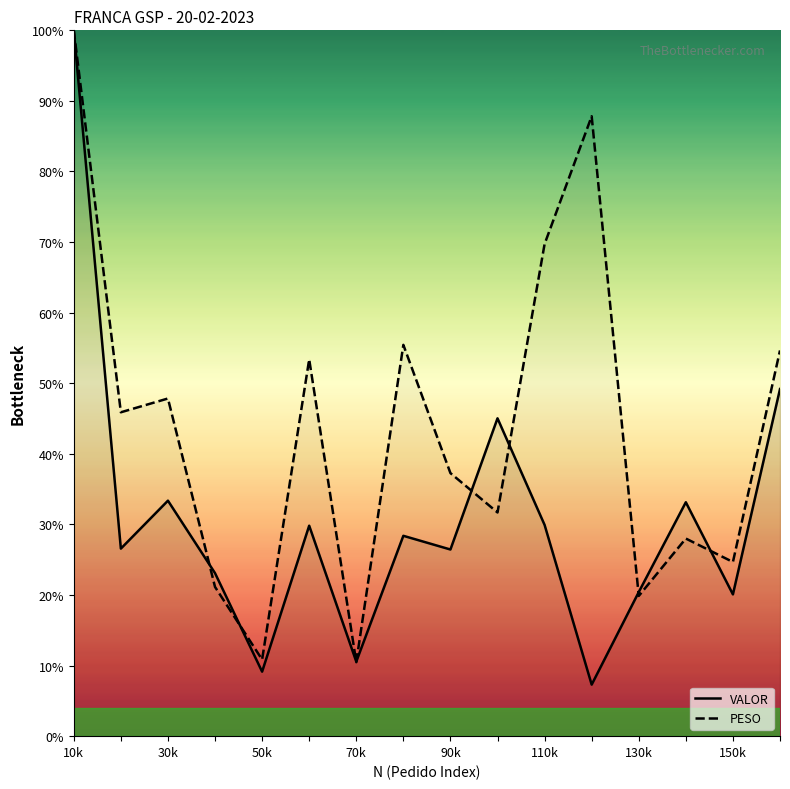

Rank the series at 13 from highest to lowest value.

VALOR, PESO